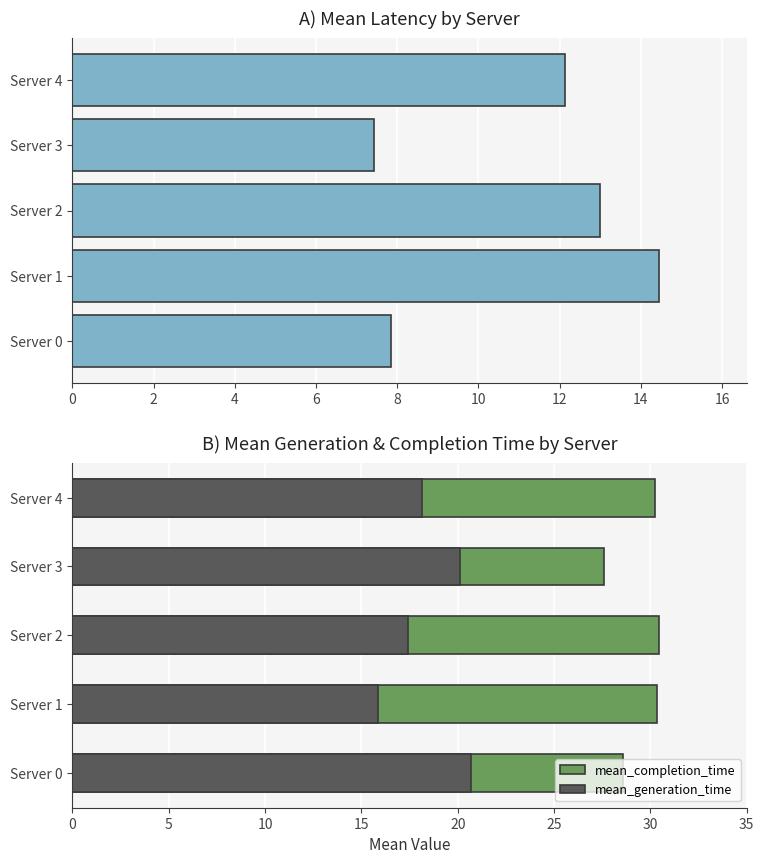

Reading left to right, transcribe all the data shown in this chart.

mean_latency: 7.9	14.4	13.0	7.4	12.1
mean_completion_time: 28.6	30.3	30.4	27.6	30.2
mean_generation_time: 20.7	15.9	17.4	20.1	18.1